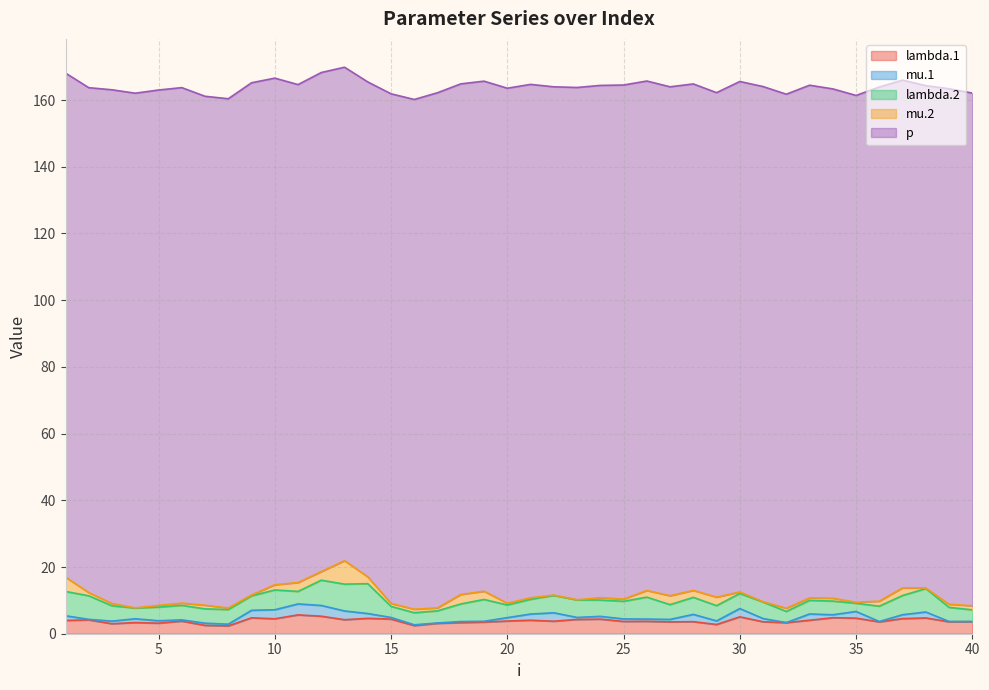

At which category does the chart reach its peak across all series?

6